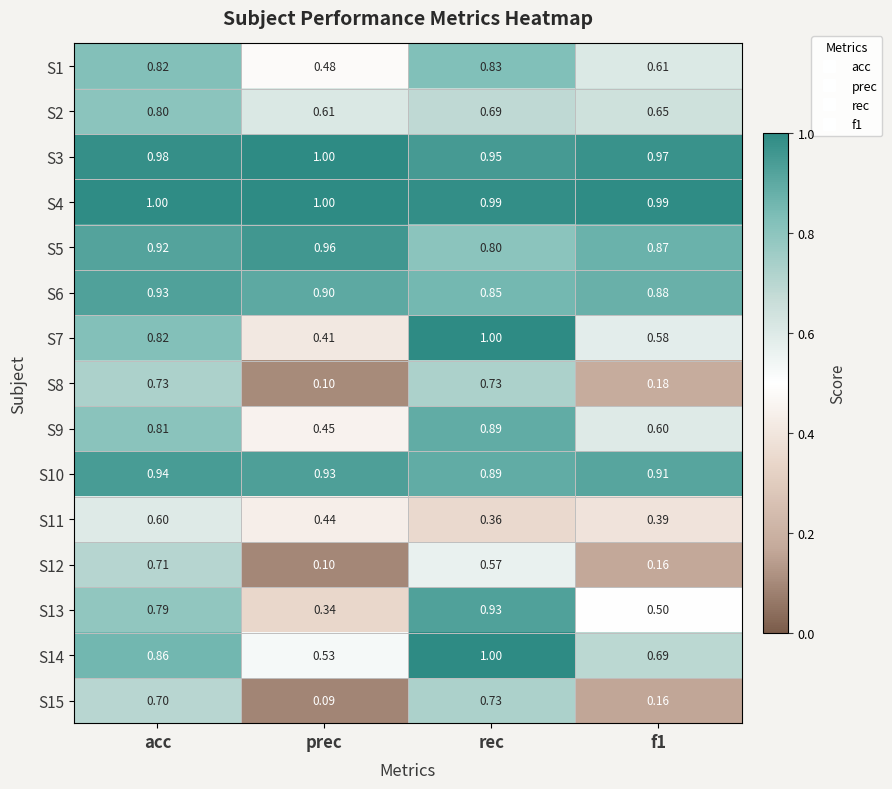

Which category has the lowest value across all series?

prec